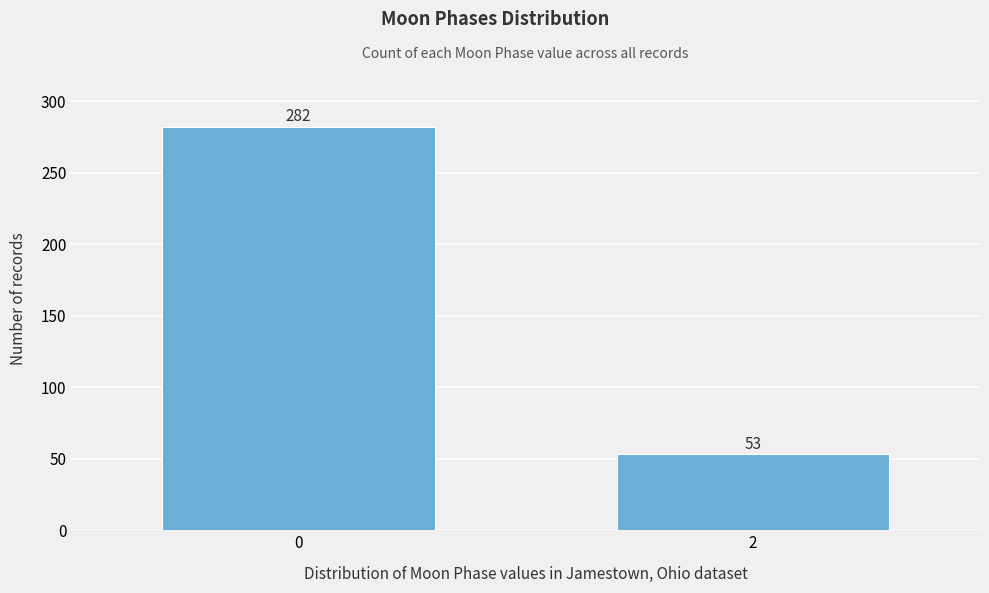

Reading left to right, transcribe all the data shown in this chart.

282	53